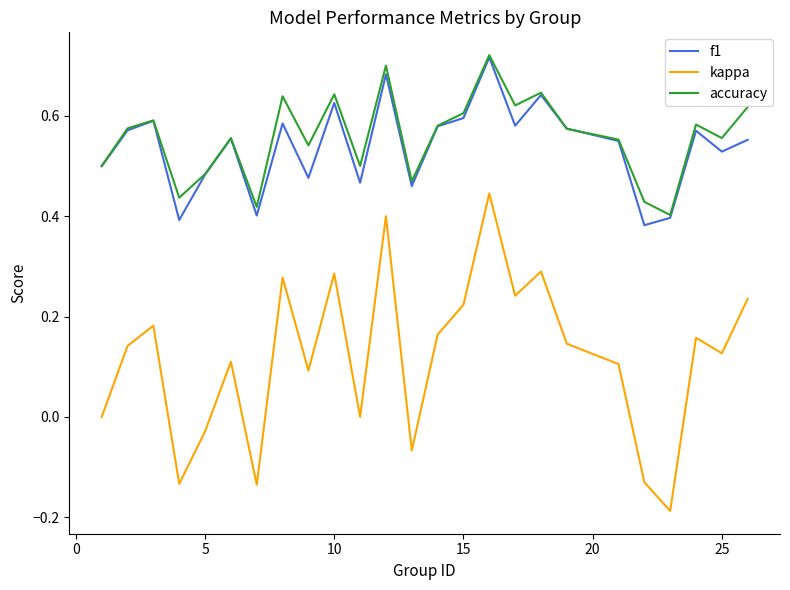

Which series has the widest spread of values?

kappa